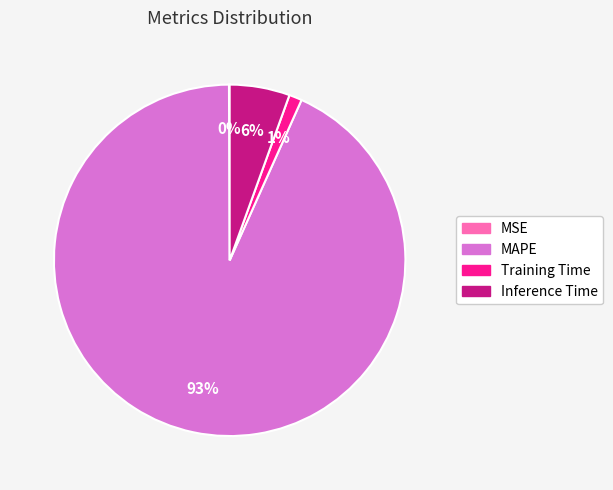

To the nearest percent, what portion does Inference Time represent?

6%